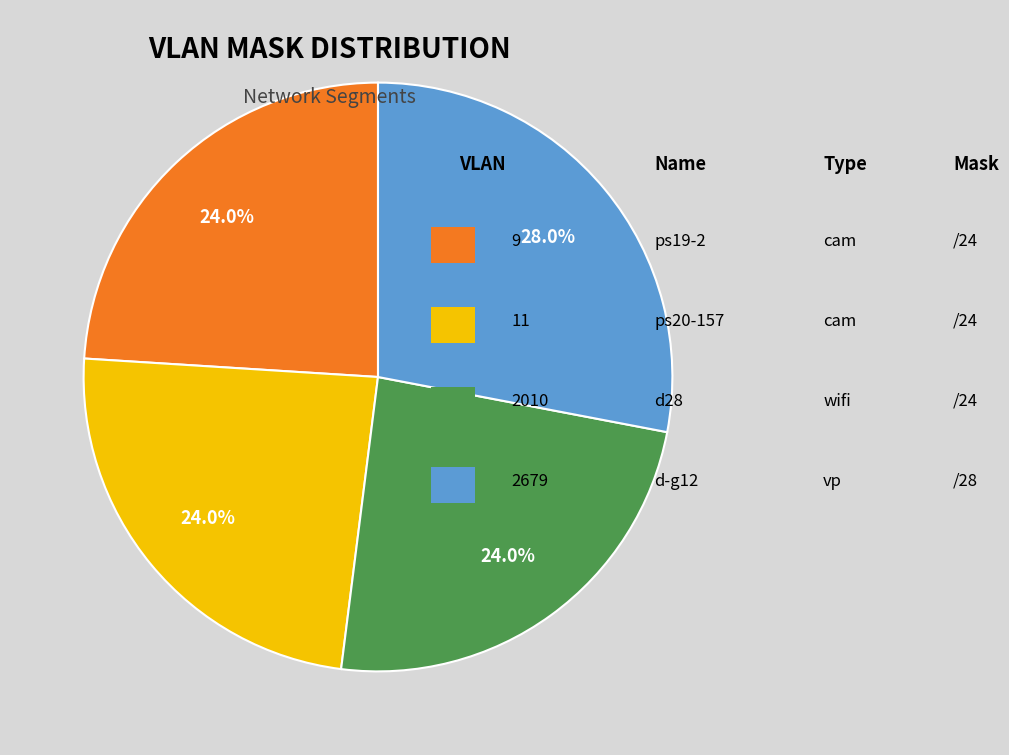

To the nearest percent, what is the difference between the largest and smallest slice percentages?

4%